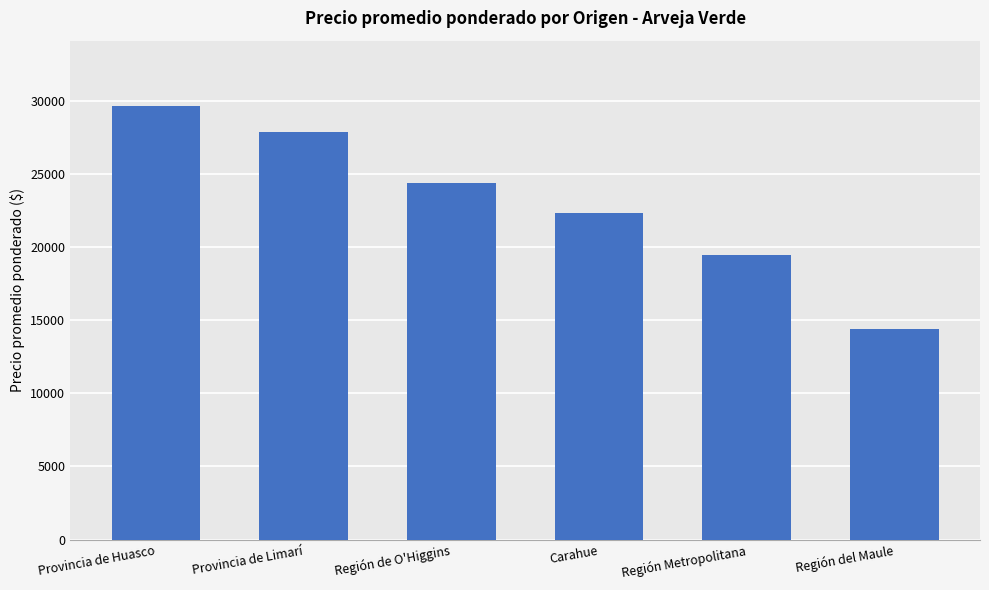

What is the value of the 4th bar from the left?

22345